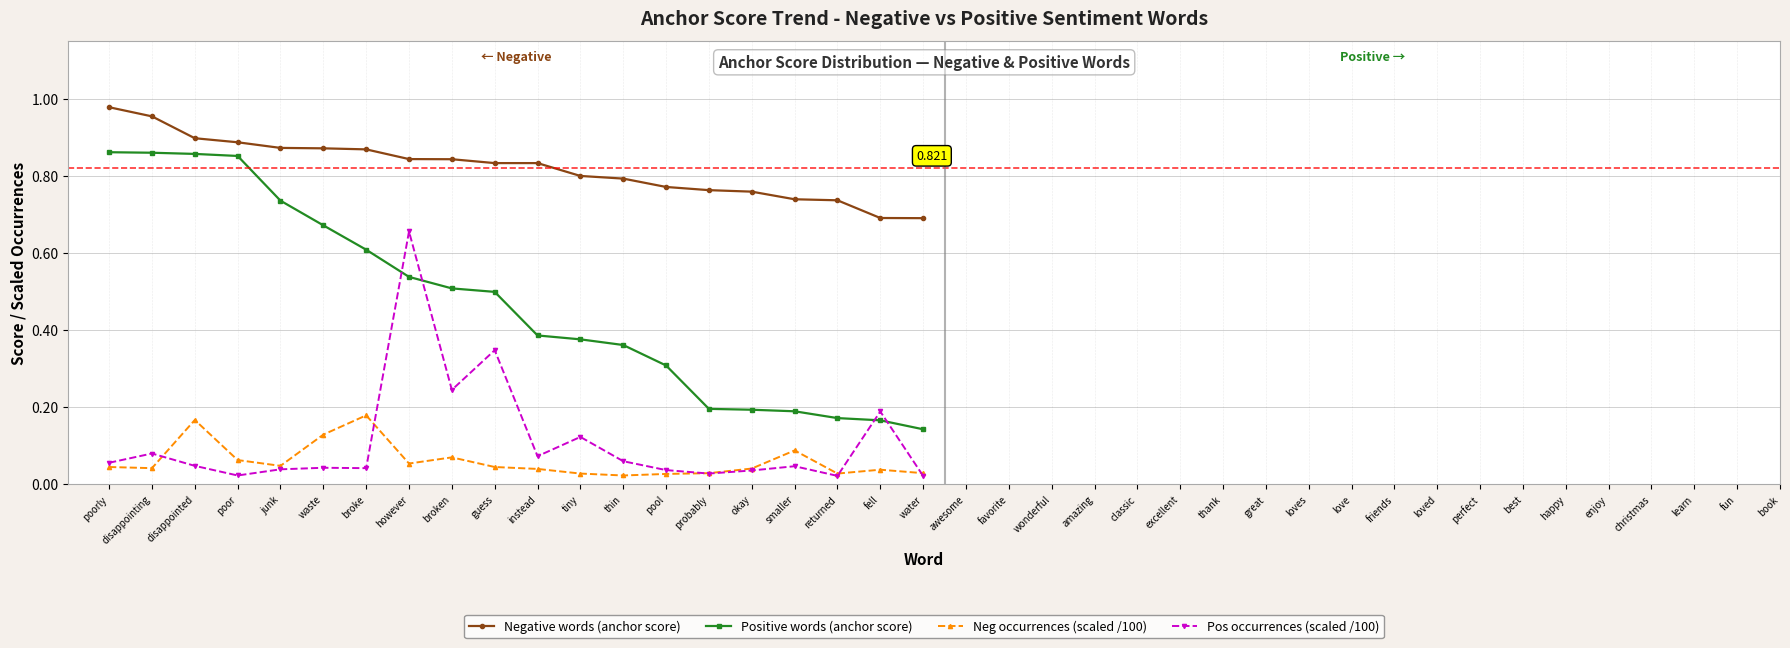

Count the number of data series in this chart.

4